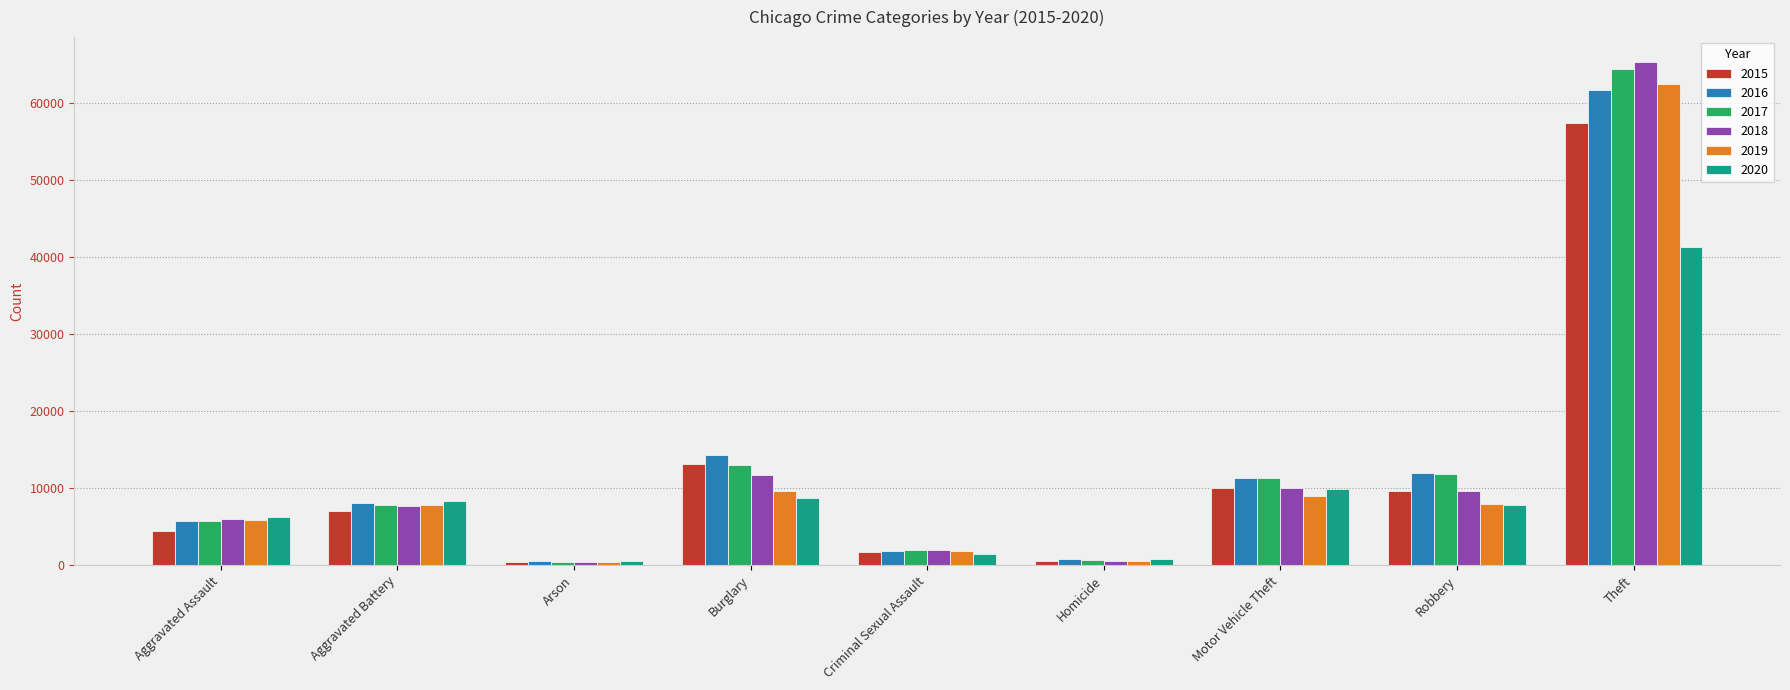

At how many categories does at least one series exceed 36074?

1